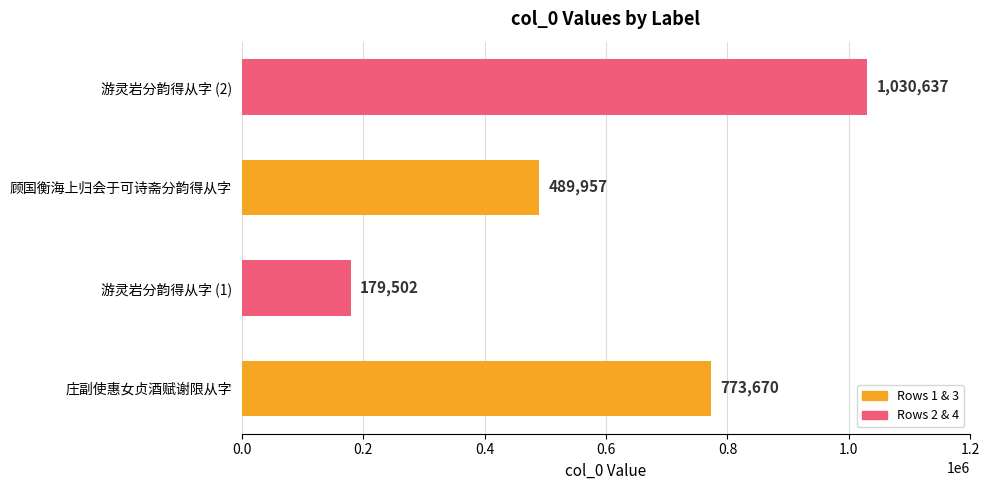

List the labels in order of value, smallest first.

游灵岩分韵得从字 (1), 顾国衡海上归会于可诗斋分韵得从字, 庄副使惠女贞酒赋谢限从字, 游灵岩分韵得从字 (2)